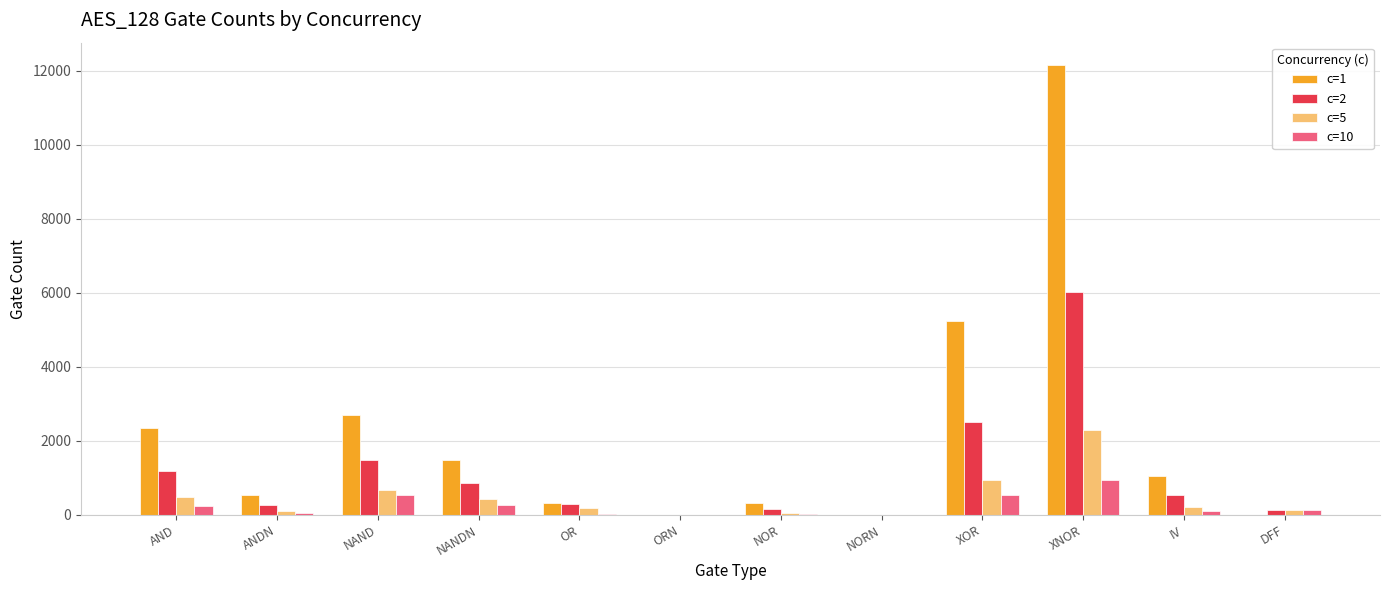

How many categories are shown in the chart?

12